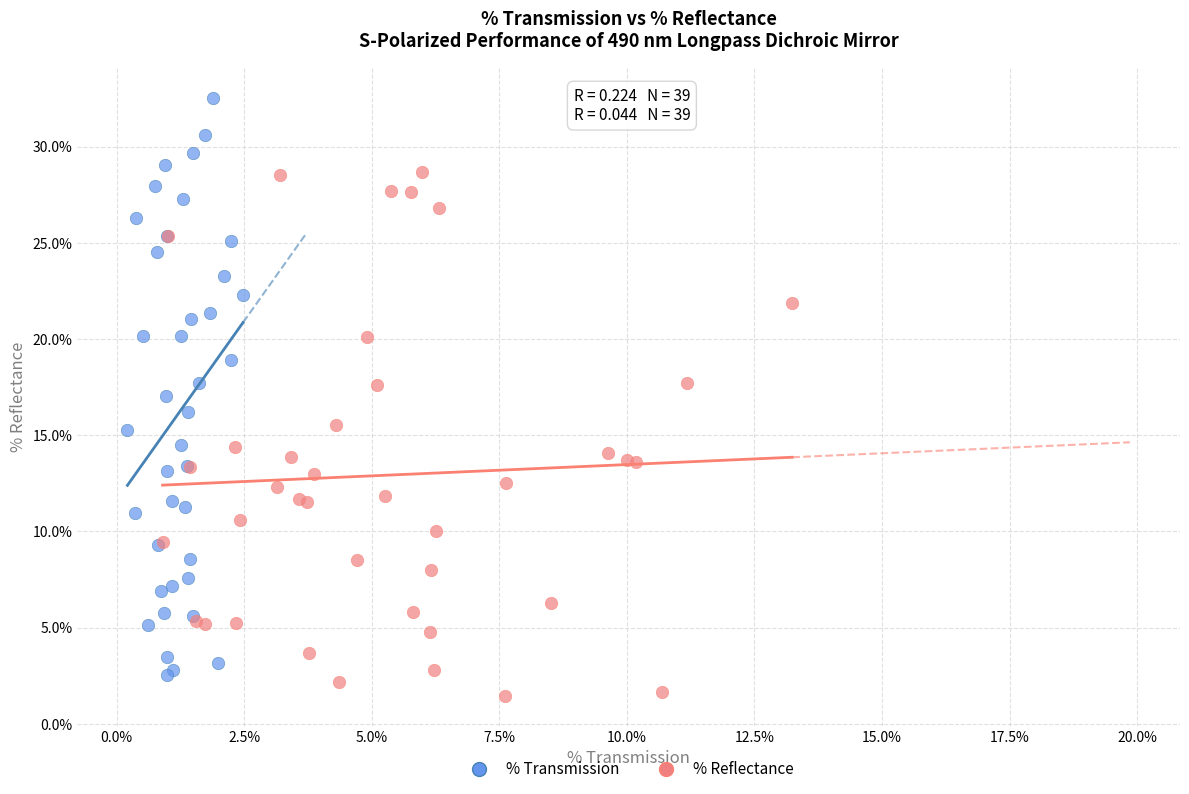

Which series contains the highest Y value?

% Transmission